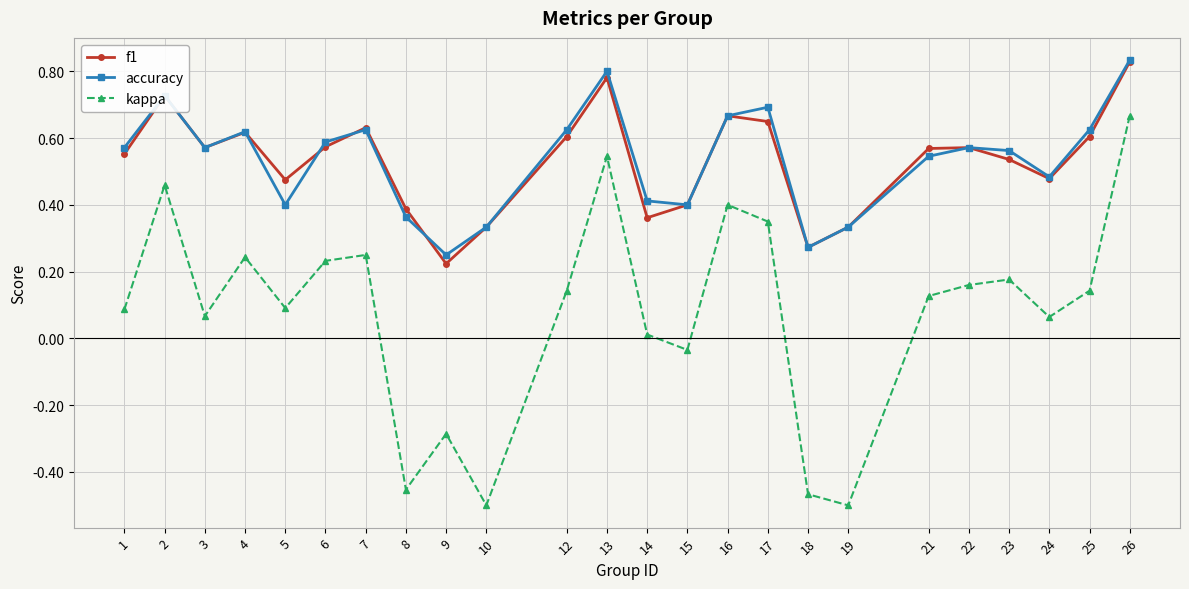

Which series changed the most between 1 and 13?

kappa